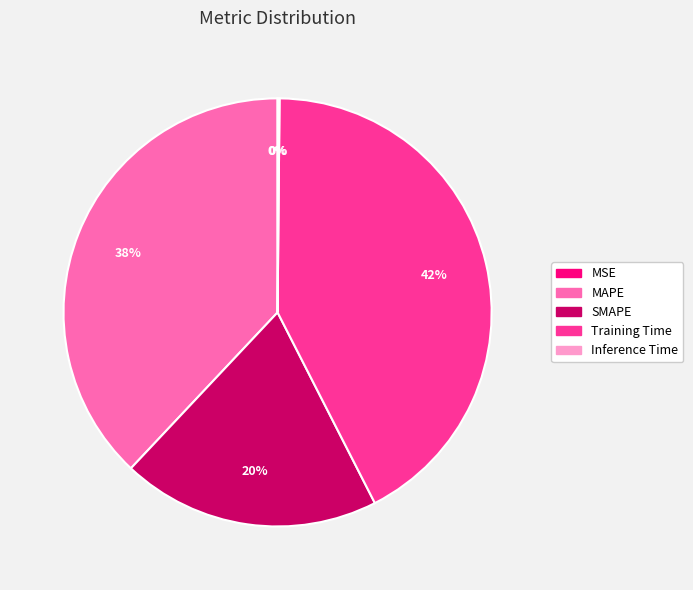

Is it true that MAPE is 50% of the pie?

False